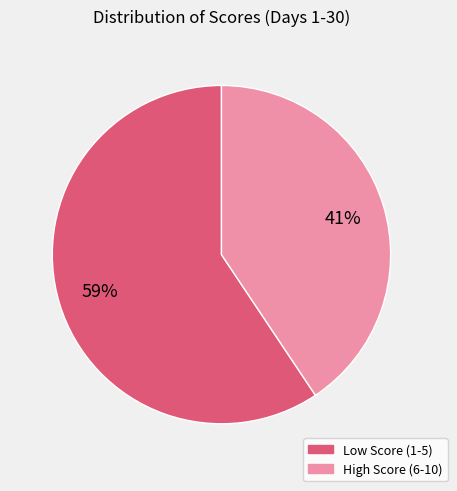

To the nearest percent, what is the average slice percentage?

50%